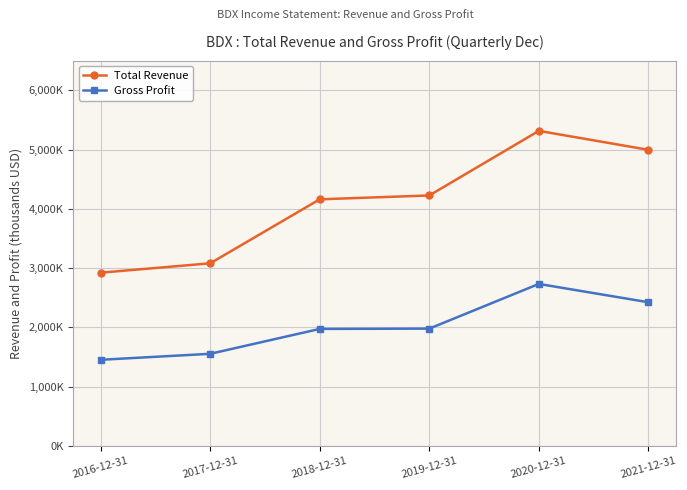

What are all the series names shown in the legend?

Total Revenue, Gross Profit